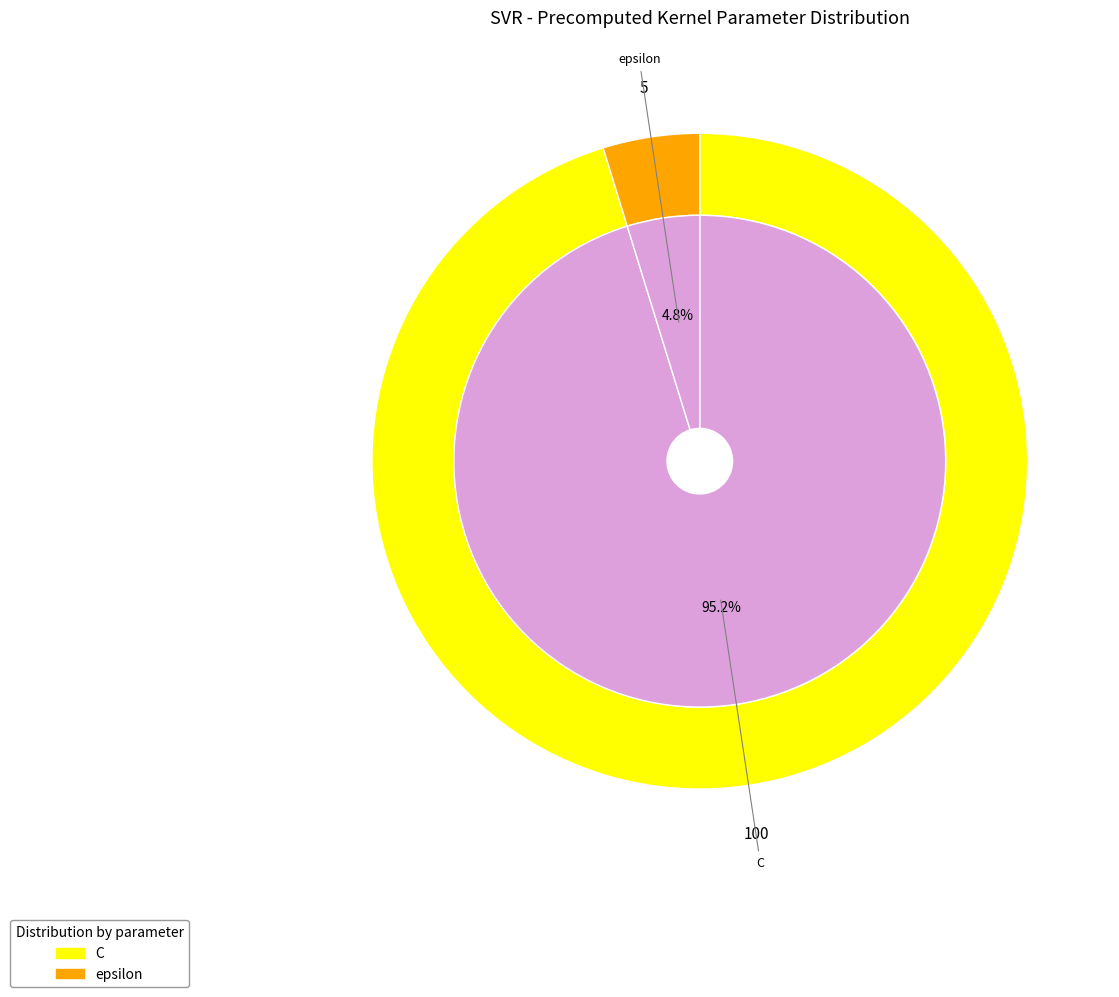

Between epsilon and C, which is larger?

C